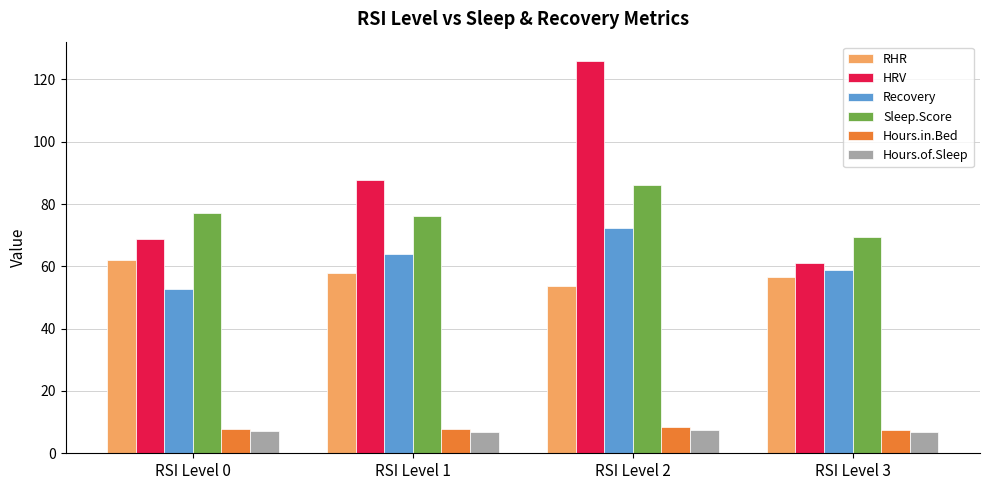

The Hours.in.Bed series shows 3.8 at RSI Level 0. True or false?

False